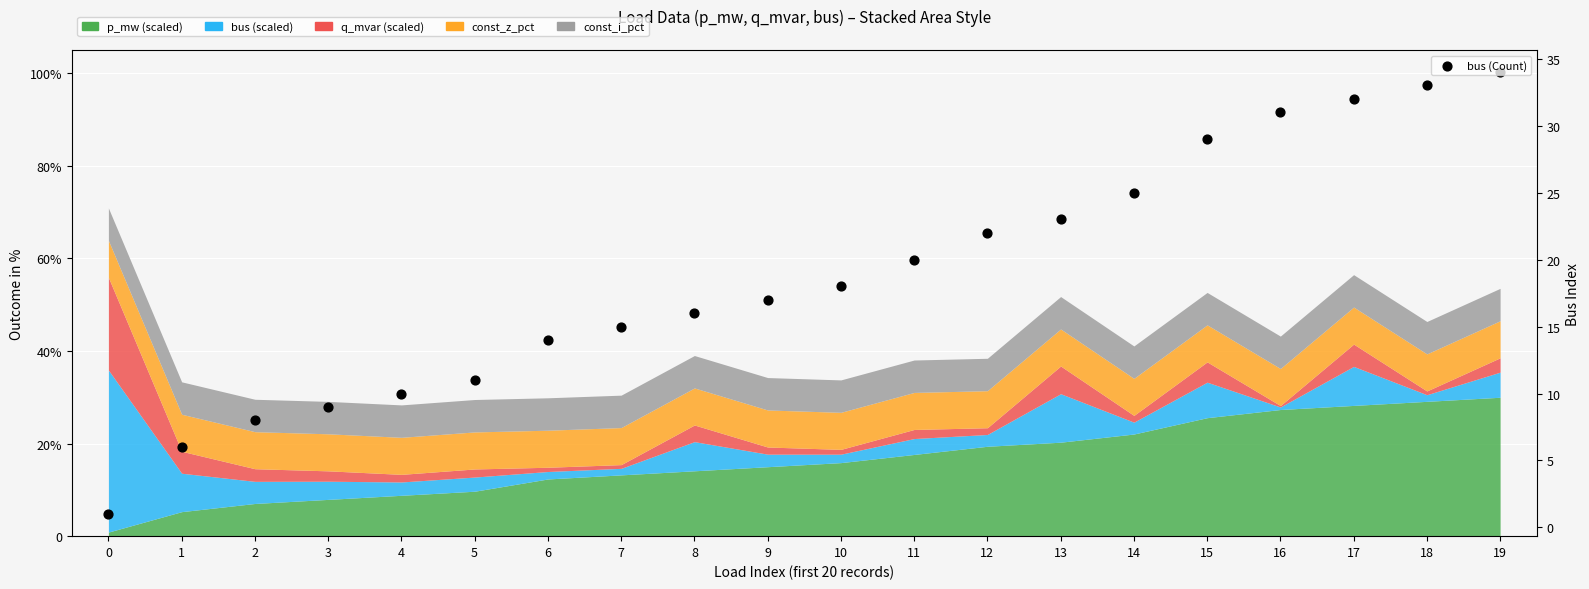

What is the ratio of the value at 4 to the value at 6?

0.7